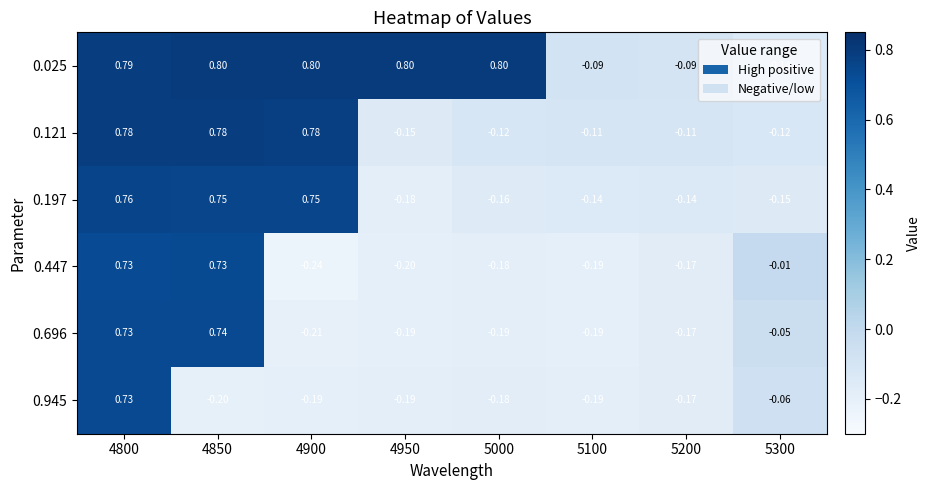

How many series are shown in this chart?

6